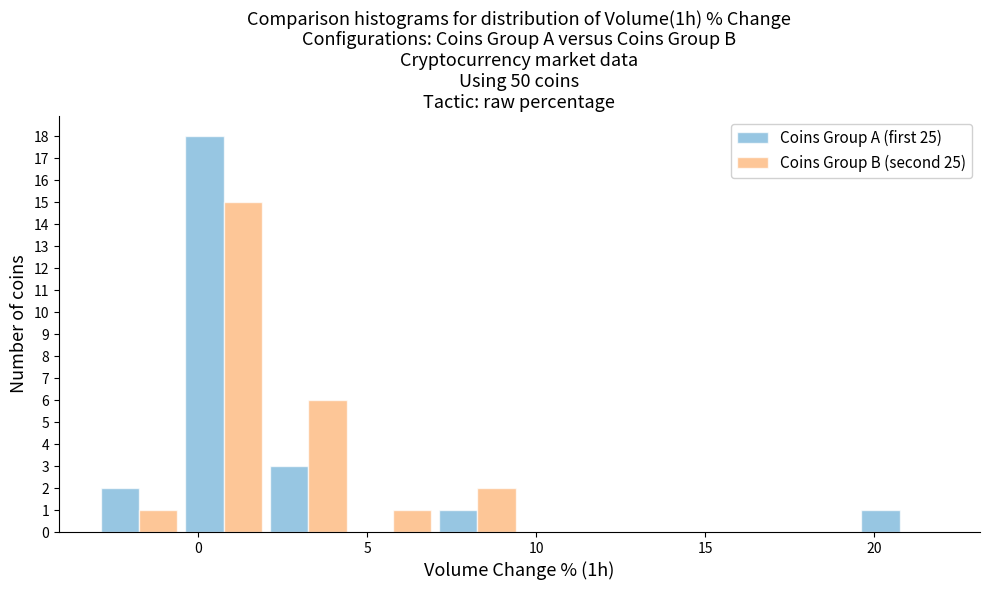

Reading left to right, transcribe this chart: for each range on the x-axis, give the height of each series' bar. The values are not printed on the chart, so give them approximately, as read against the axis.

-3.0 to -0.5: Coins Group A (first 25)=2	Coins Group B (second 25)=1
-0.5 to 2.0: Coins Group A (first 25)=18	Coins Group B (second 25)=15
2.0 to 4.5: Coins Group A (first 25)=3	Coins Group B (second 25)=6
4.5 to 7.0: Coins Group A (first 25)=0	Coins Group B (second 25)=1
7.0 to 9.5: Coins Group A (first 25)=1	Coins Group B (second 25)=2
9.5 to 12.0: Coins Group A (first 25)=0	Coins Group B (second 25)=0
12.0 to 14.5: Coins Group A (first 25)=0	Coins Group B (second 25)=0
14.5 to 17.0: Coins Group A (first 25)=0	Coins Group B (second 25)=0
17.0 to 19.5: Coins Group A (first 25)=0	Coins Group B (second 25)=0
19.5 to 22.0: Coins Group A (first 25)=1	Coins Group B (second 25)=0